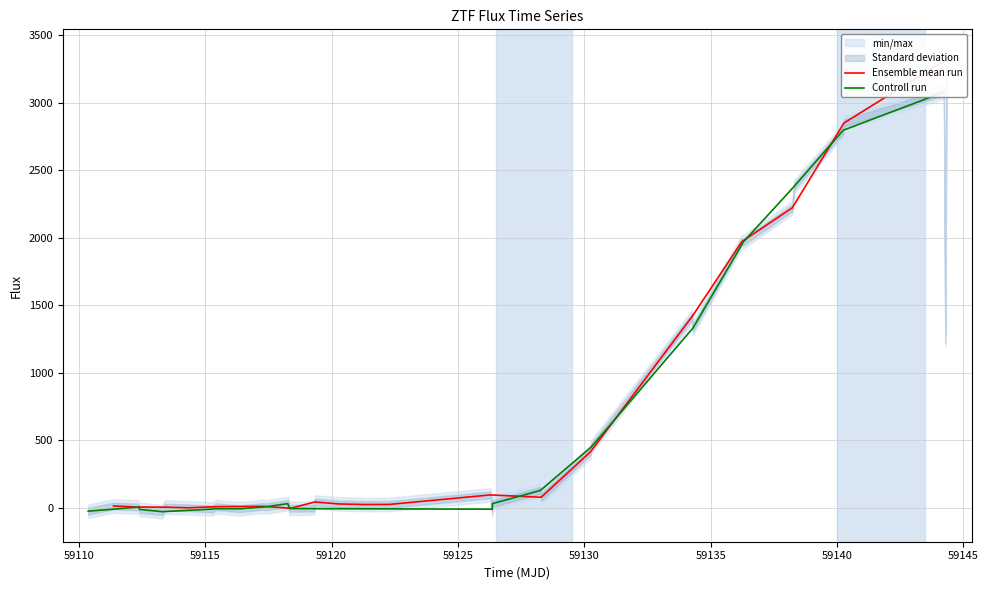

Which series ends up on top after the final intersection of Controll run and Ensemble mean run?

Ensemble mean run